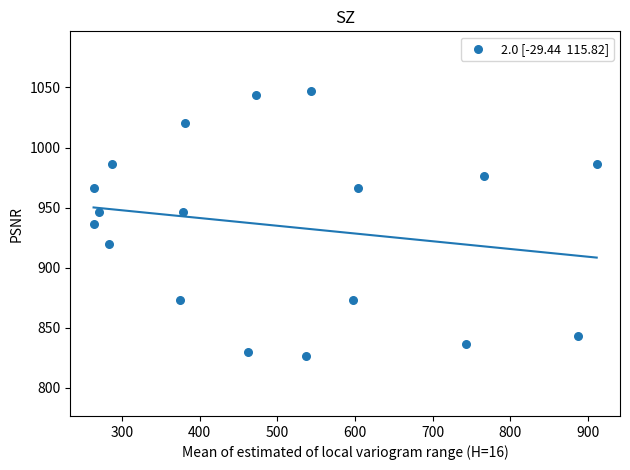

What is the range of Y values (max minus min)?

220.0